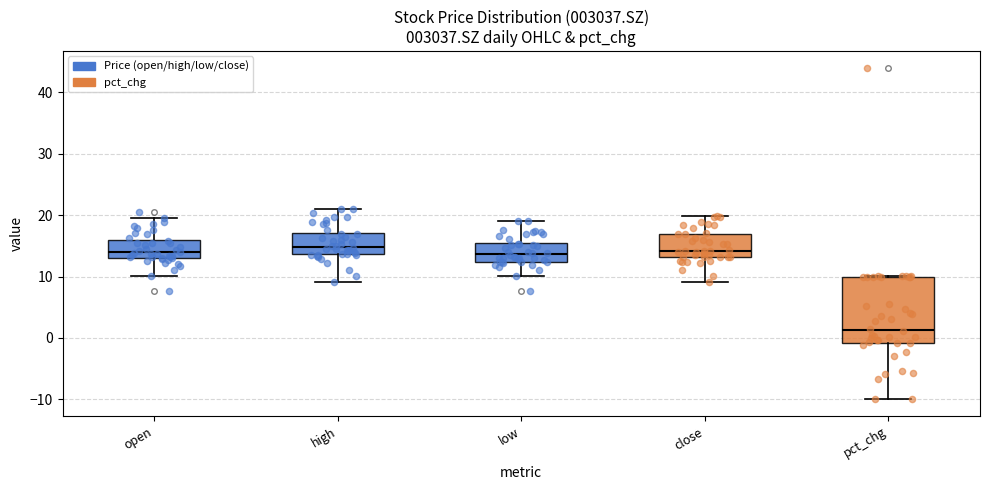

Comparing the boxes themselves (not the whiskers), which one is the tallest?

pct_chg